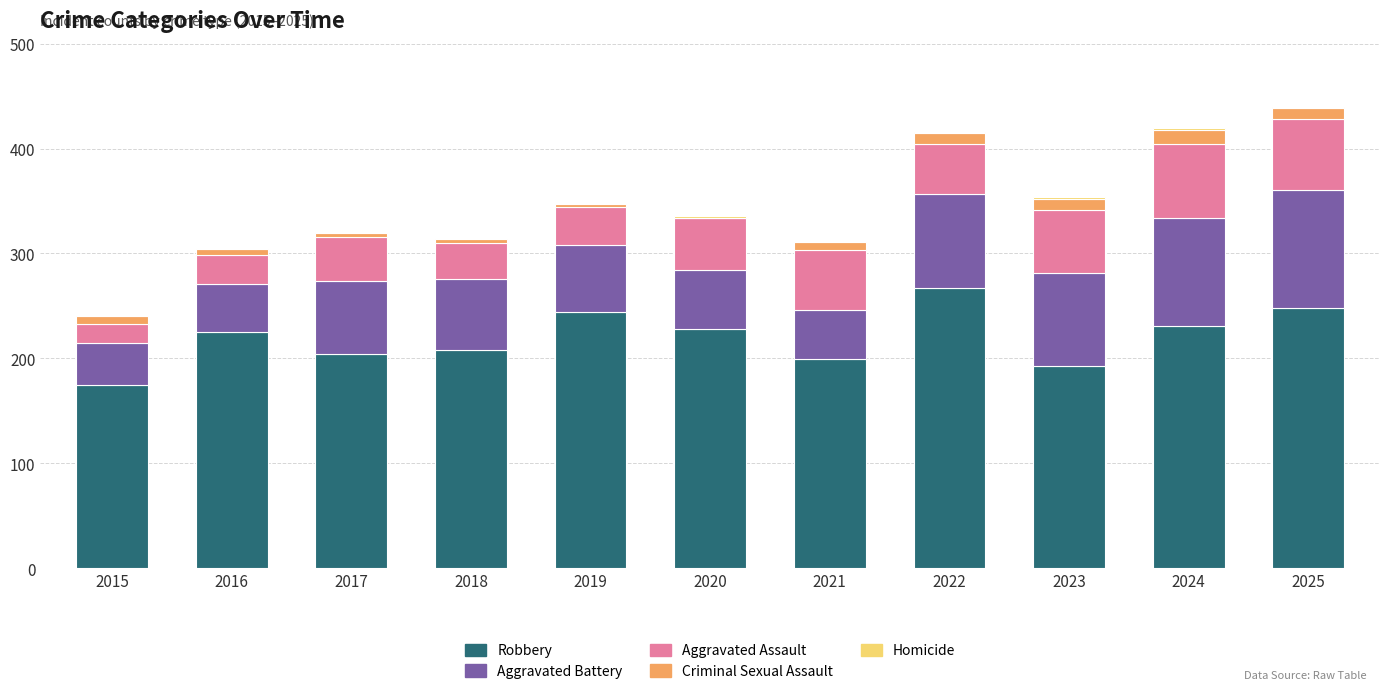

What is the maximum value for Robbery?

267